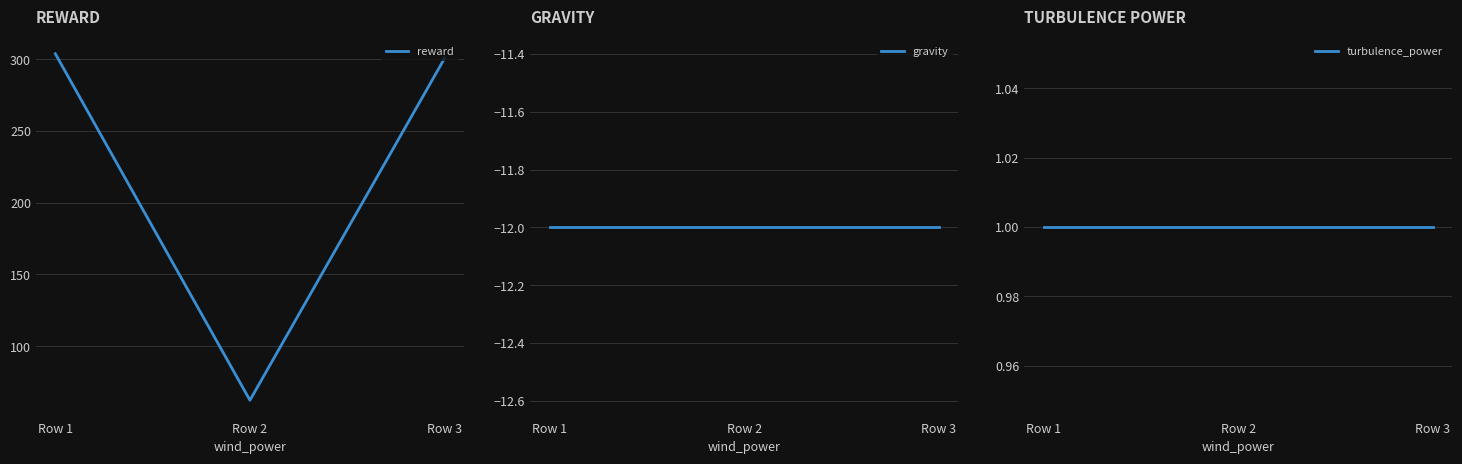

How many categories are shown in the chart?

3